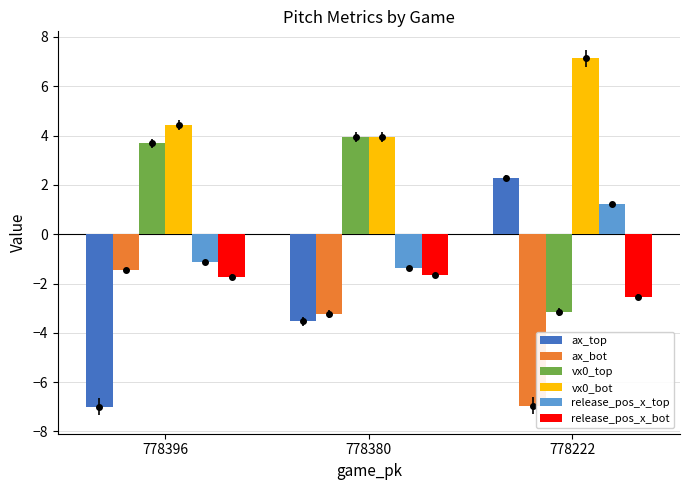

Which series has the widest spread of values?

ax_top